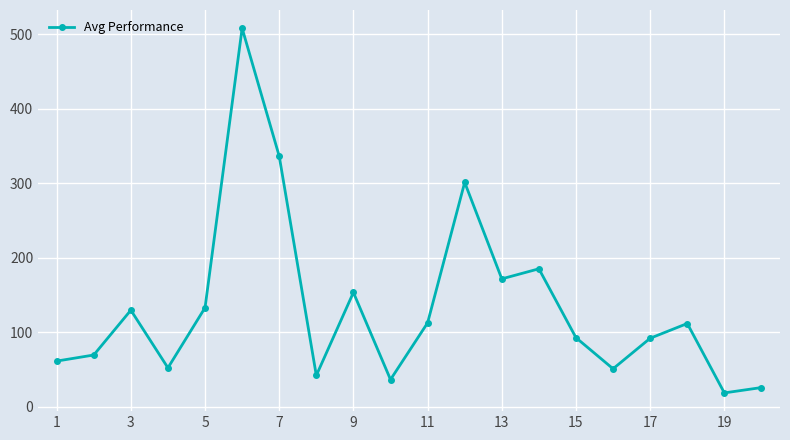

How many values are below 111?

10